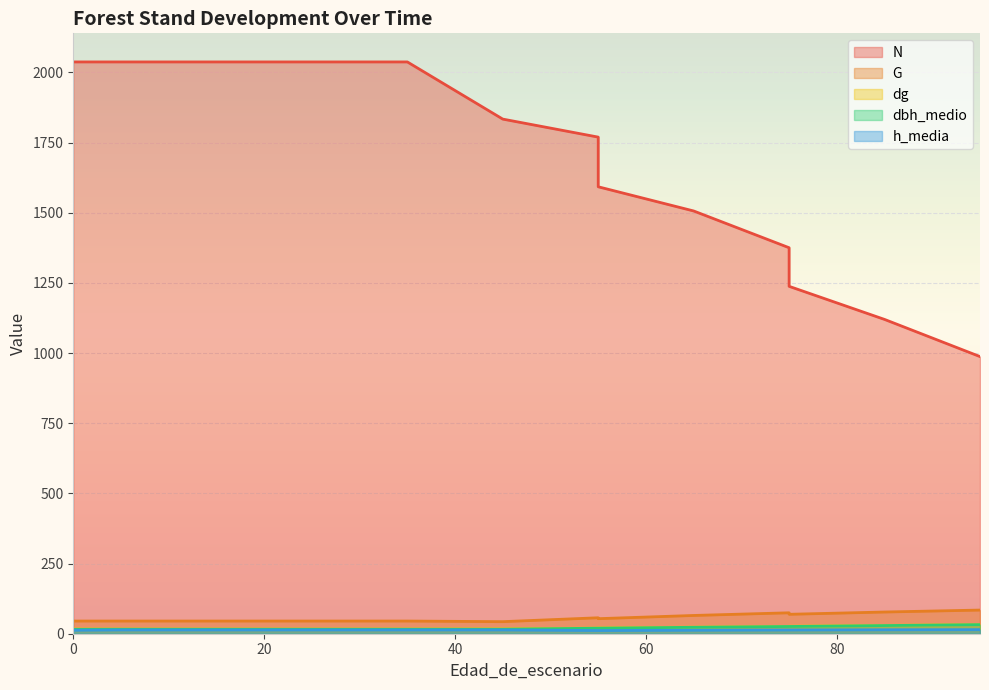

True or false: dbh_medio and G cross at least once.

False